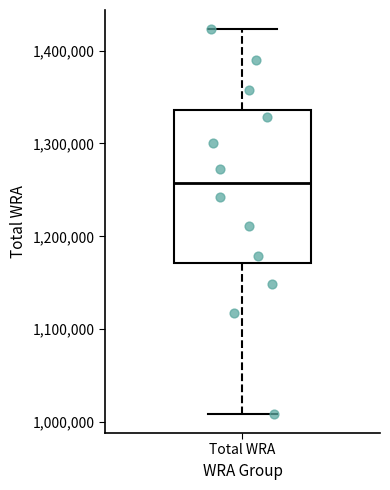

Where does the median line of the box for Total WRA sit on the y-axis? The values are not printed on the chart, so give them approximately, as read against the axis.

1260000